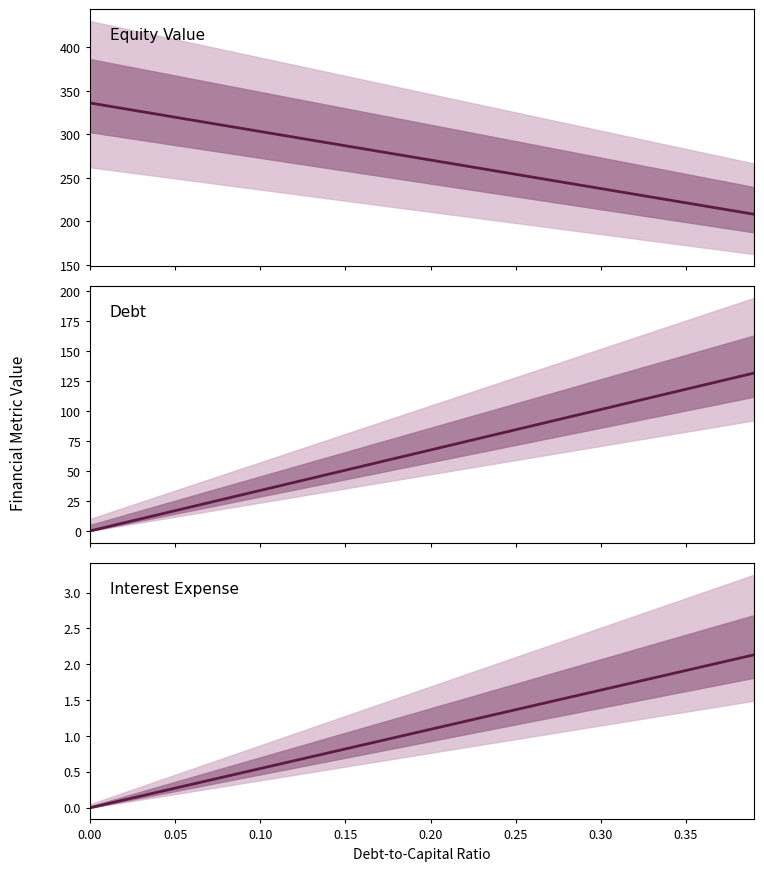

What is the difference between the maximum and minimum values in the Equity Value series?

127.9